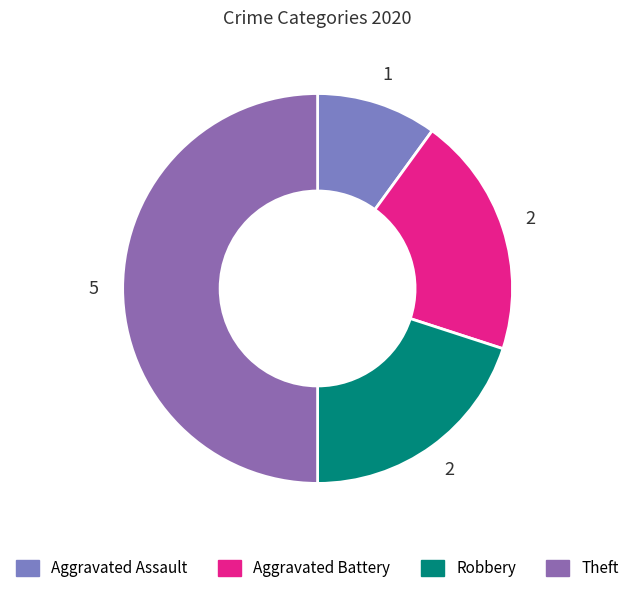

How many slices are in this pie chart?

4